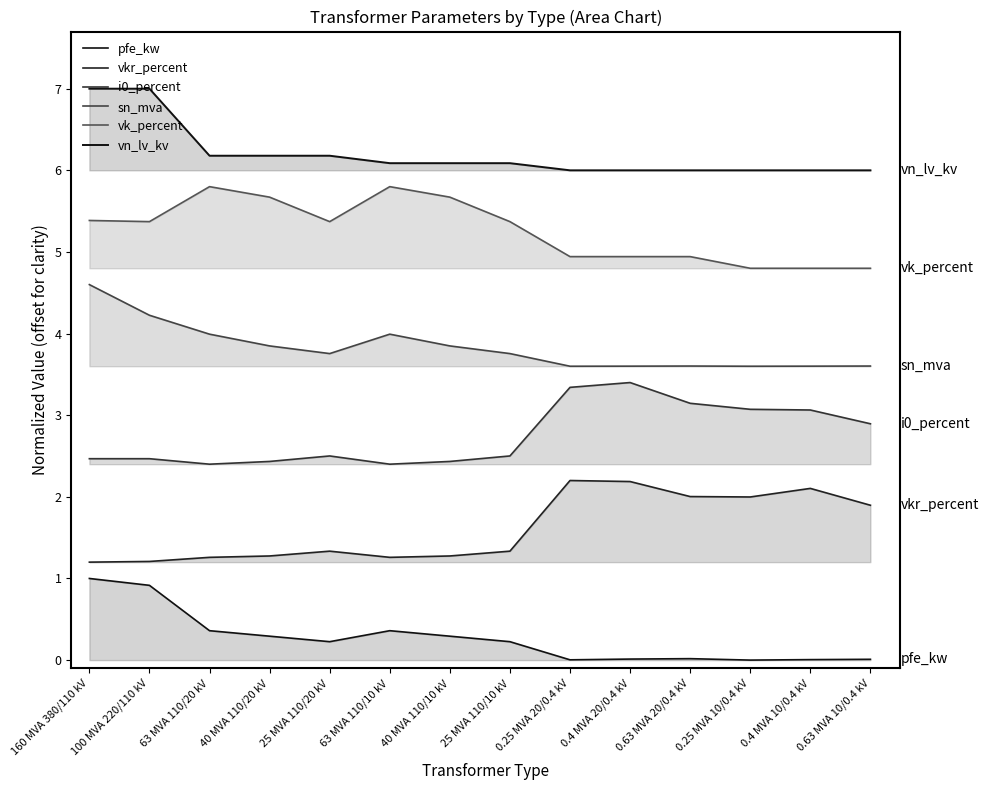

Which has a higher value, 63 MVA 110/10 kV or 100 MVA 220/110 kV?

100 MVA 220/110 kV